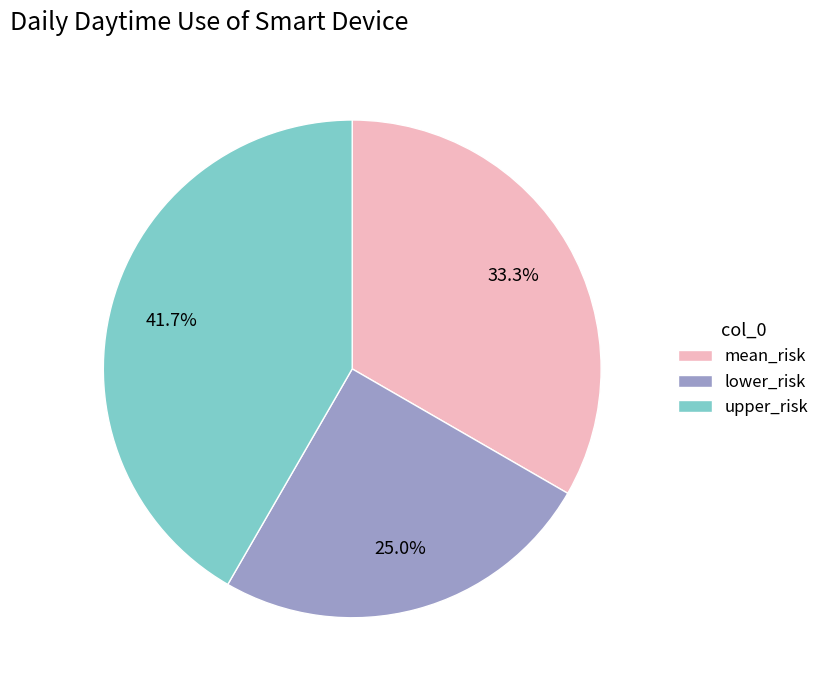

Rank the categories by value from highest to lowest.

upper_risk, mean_risk, lower_risk